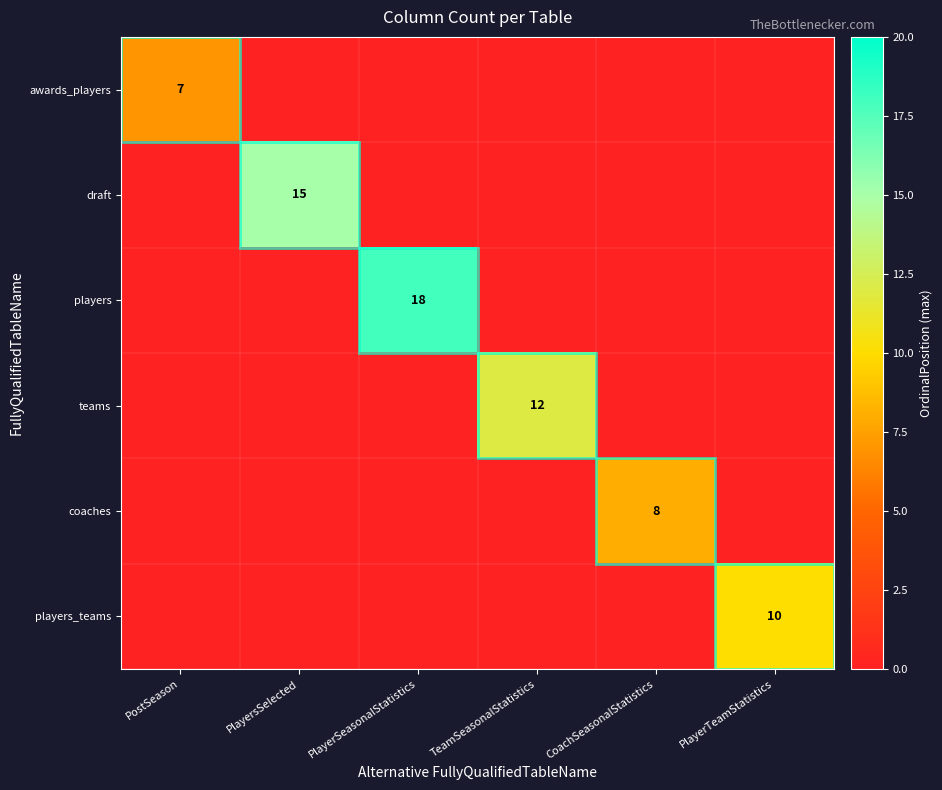

The value of players_teams at PlayerTeamStatistics is 3. True or false?

False